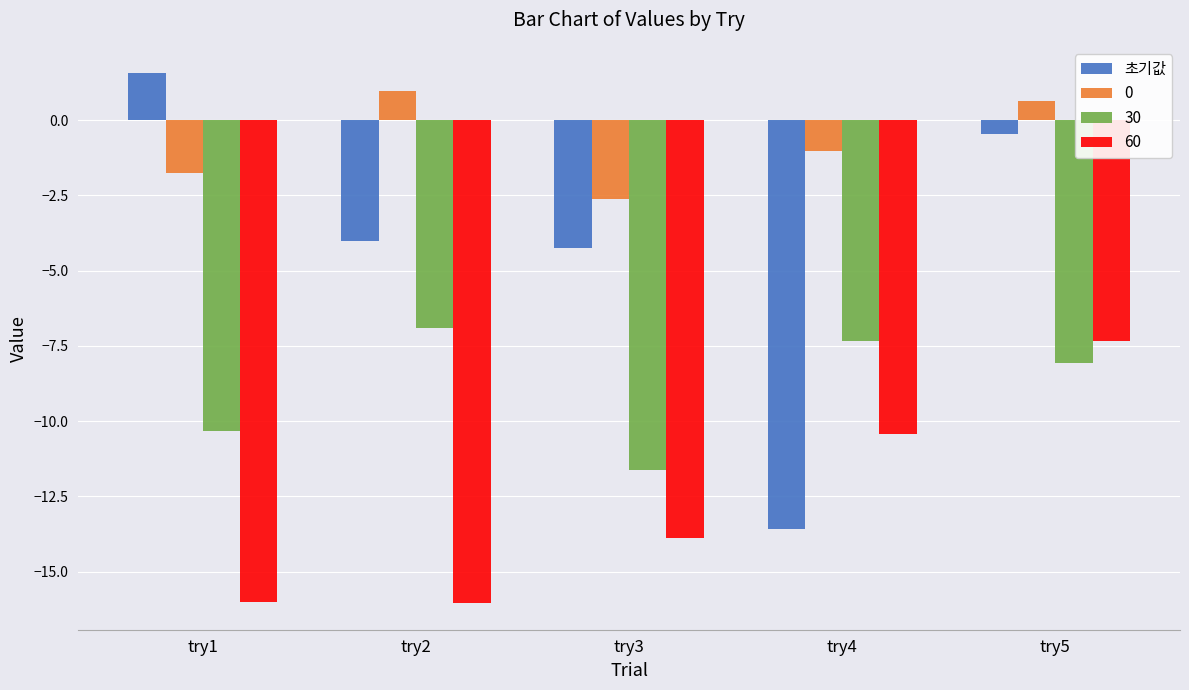

Reading left to right, transcribe all the data shown in this chart.

초기값: try1=1.6	try2=-4.0	try3=-4.3	try4=-13.6	try5=-0.4
0: try1=-1.7	try2=1.0	try3=-2.6	try4=-1.0	try5=0.6
30: try1=-10.3	try2=-6.9	try3=-11.6	try4=-7.3	try5=-8.1
60: try1=-16.0	try2=-16.0	try3=-13.9	try4=-10.4	try5=-7.3